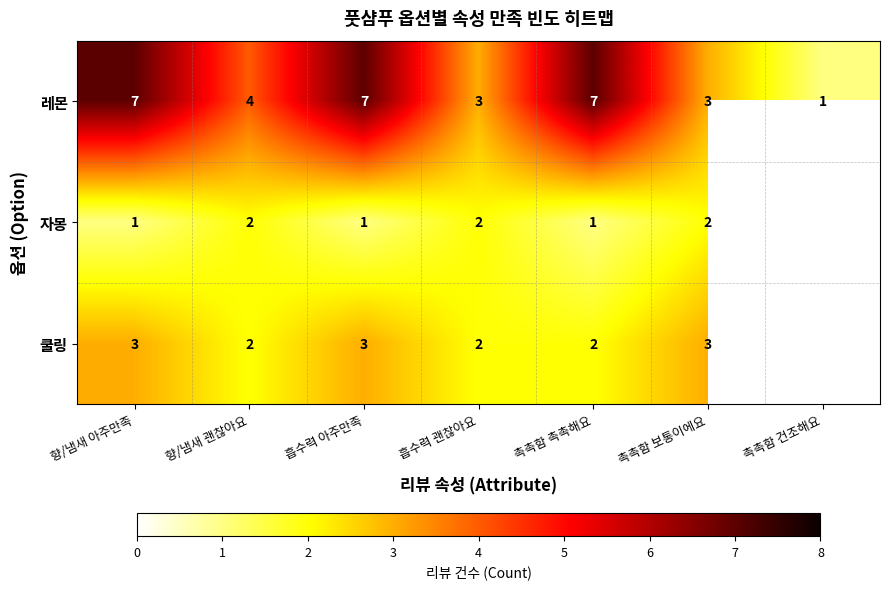

Which series changed the most between 흡수력 아주만족 and 촉촉함 보통이에요?

레몬